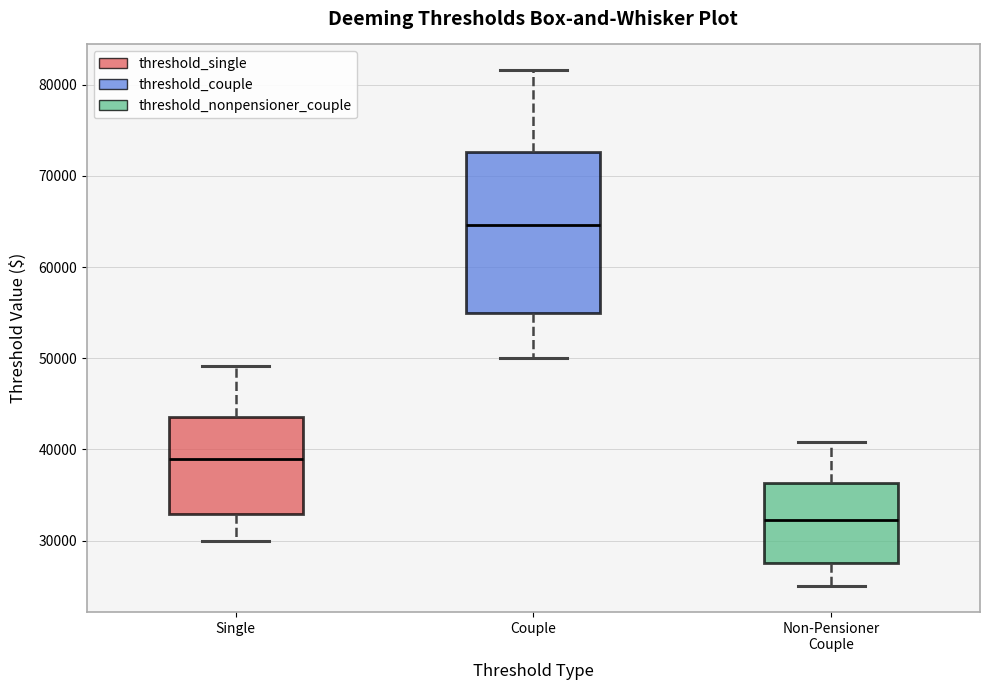

Reading left to right, transcribe this box plot: for each box, give where its median line is, the range the box spans, and where its two whiskers end, as read against the y-axis. The values are not printed on the chart, so give them approximately, as read against the axis.

Single: median 39000, box 33000 to 44000, whiskers 30000 to 49000
Couple: median 65000, box 55000 to 73000, whiskers 50000 to 82000
Non-Pensioner Couple: median 32000, box 28000 to 36000, whiskers 25000 to 41000